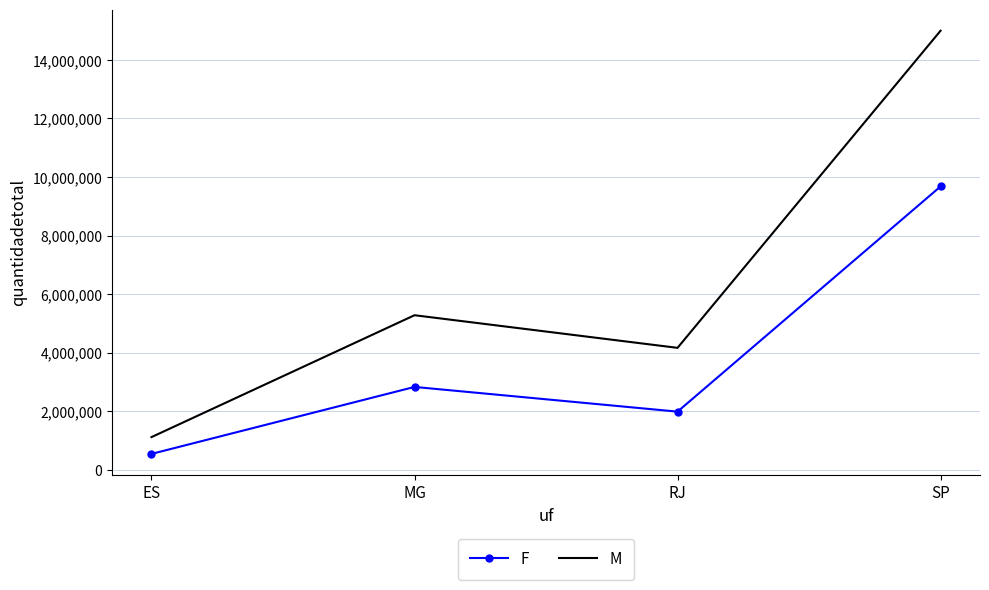

True or false: M and F cross at least once.

False